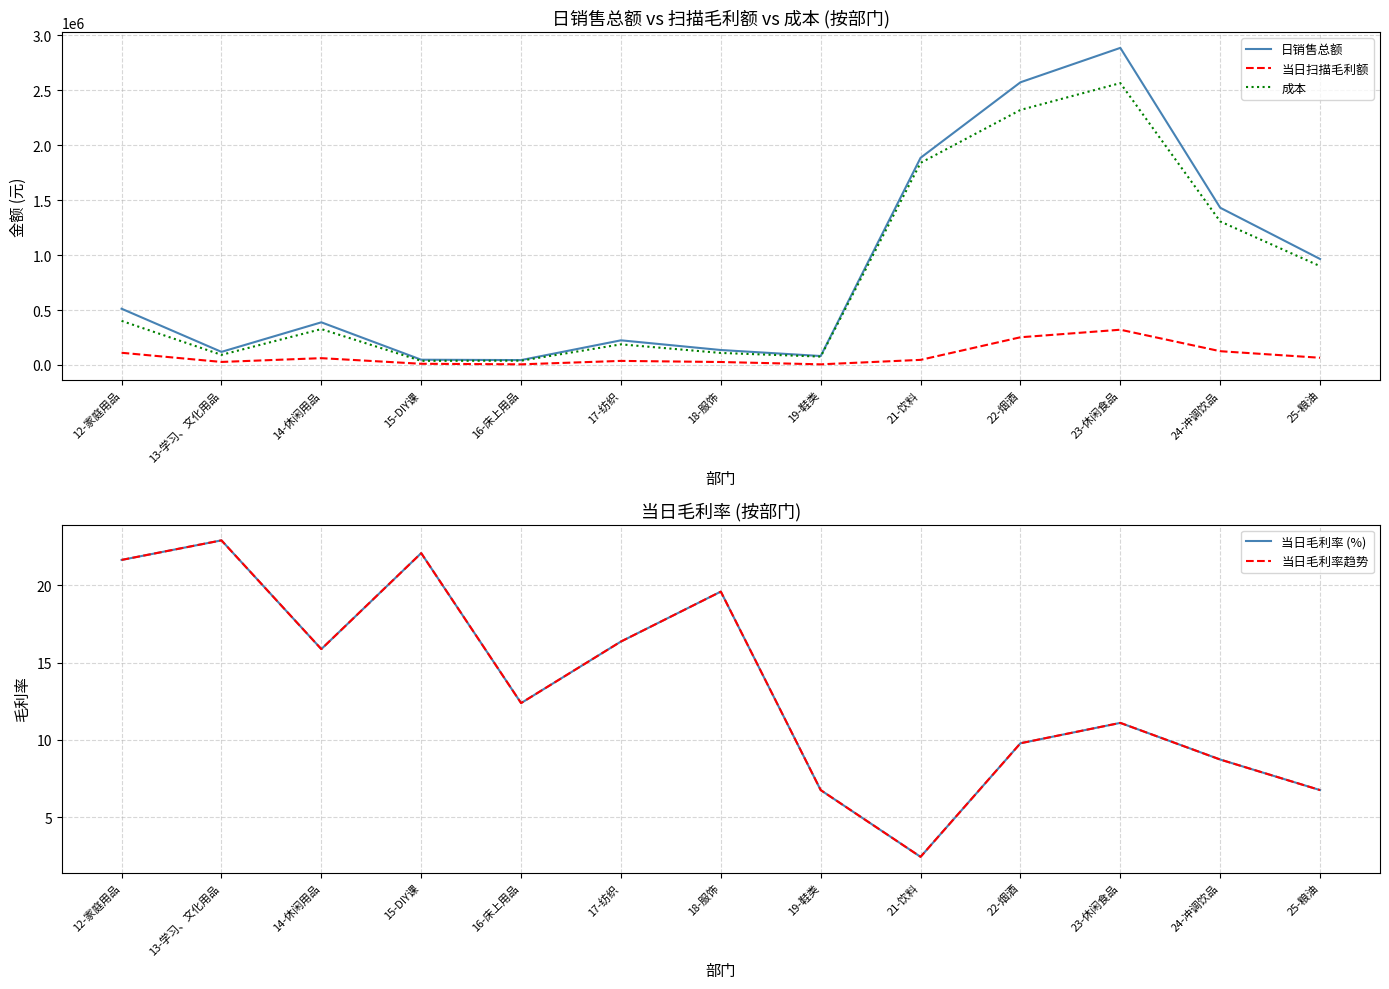

At which category is the sum across all series the highest?

23-休闲食品